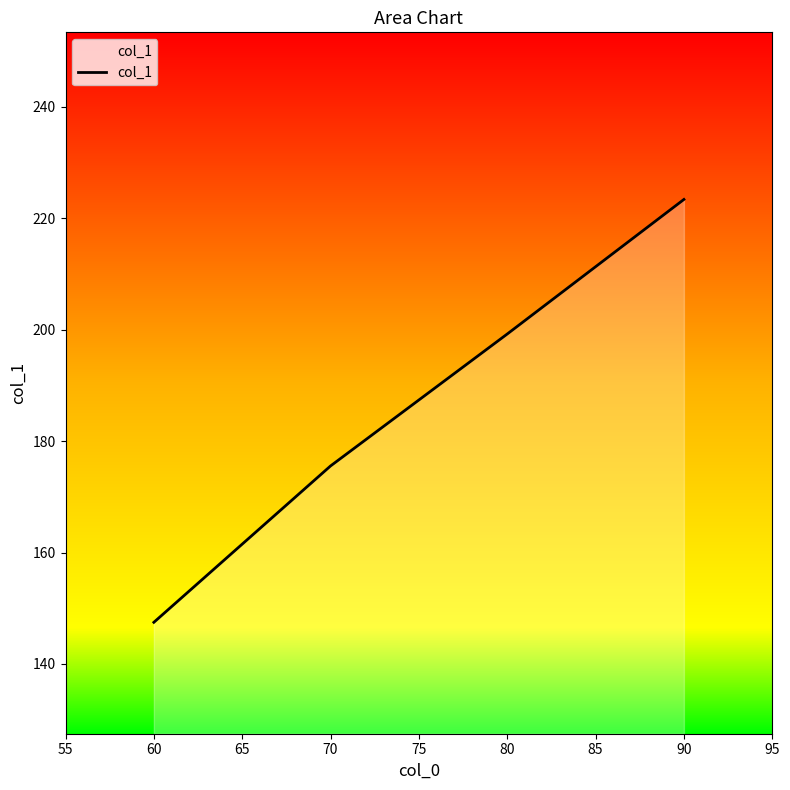

What is the sum of all values?

745.7